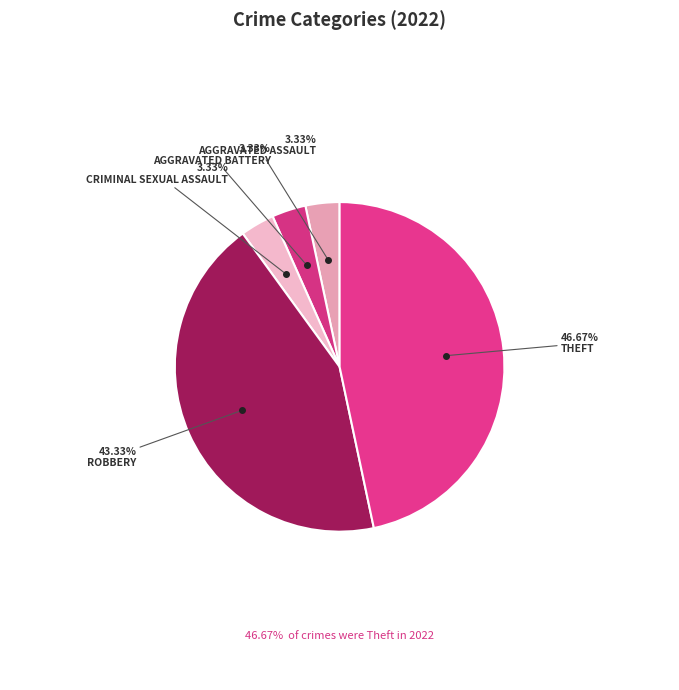

How many slices are in this pie chart?

5